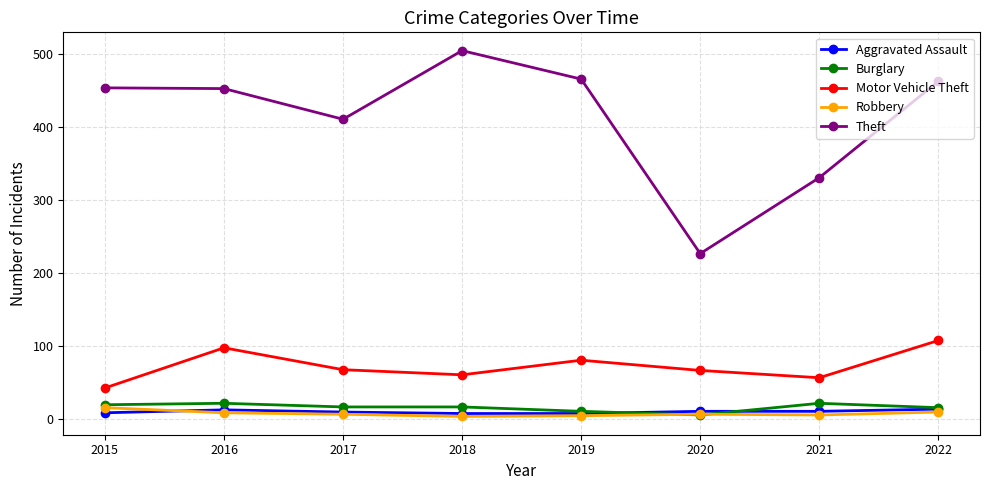

What is the average value of the Motor Vehicle Theft series?

72